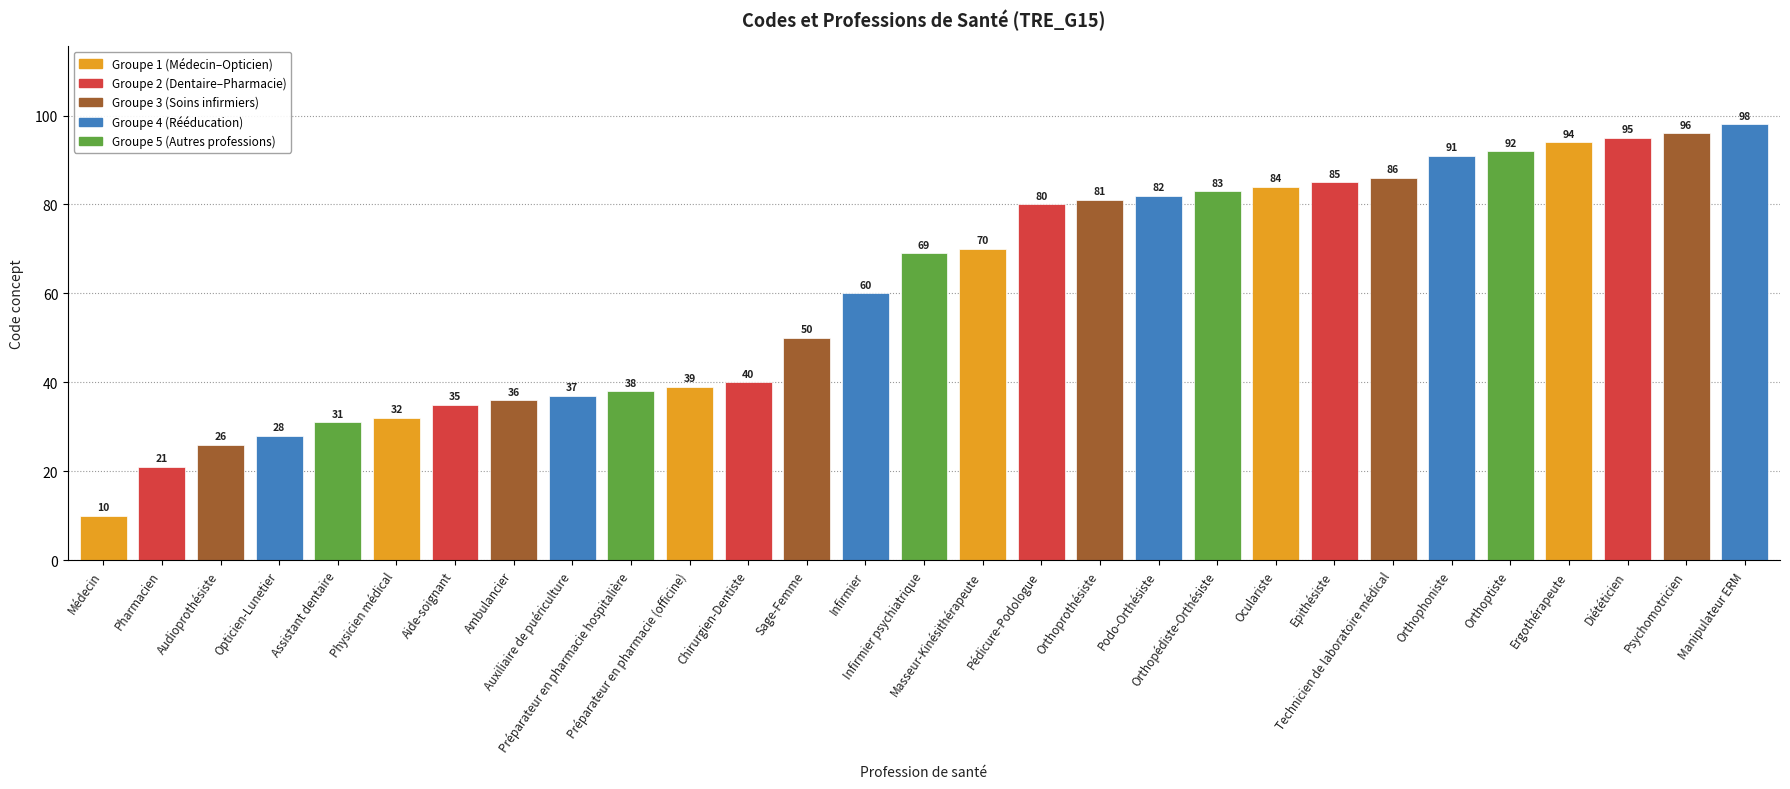

Rank the categories by value from lowest to highest.

Médecin, Pharmacien, Audioprothésiste, Opticien-Lunetier, Assistant dentaire, Physicien médical, Aide-soignant, Ambulancier, Auxiliaire de puériculture, Préparateur en pharmacie hospitalière, Préparateur en pharmacie (officine), Chirurgien-Dentiste, Sage-Femme, Infirmier, Infirmier psychiatrique, Masseur-Kinésithérapeute, Pédicure-Podologue, Orthoprothésiste, Podo-Orthésiste, Orthopédiste-Orthésiste, Oculariste, Epithésiste, Technicien de laboratoire médical, Orthophoniste, Orthoptiste, Ergothérapeute, Diététicien, Psychomotricien, Manipulateur ERM